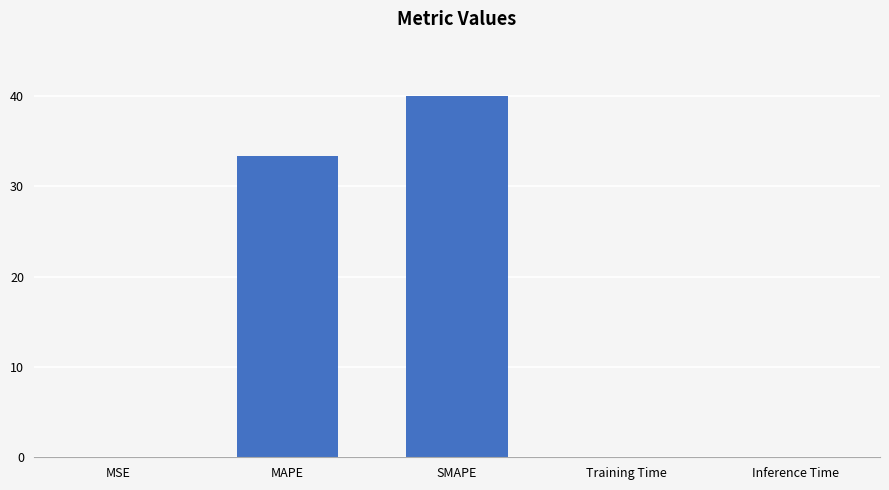

Is it true that the value at MAPE is 33.3?

True